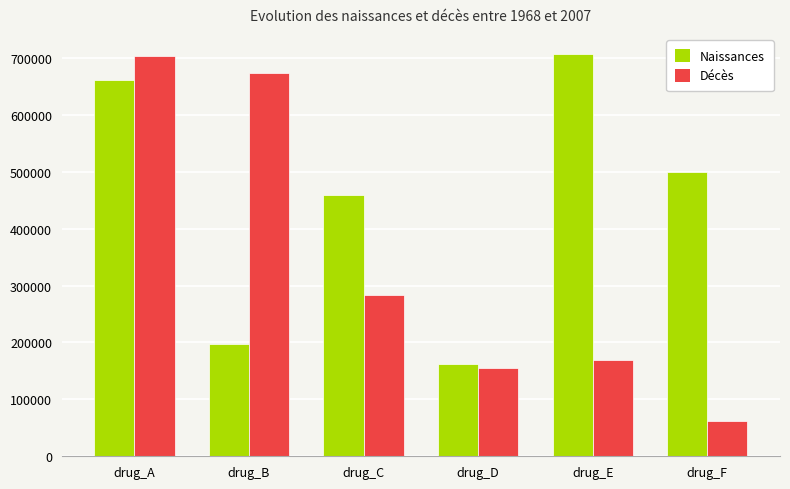

What is the average value of the Naissances series?

447672